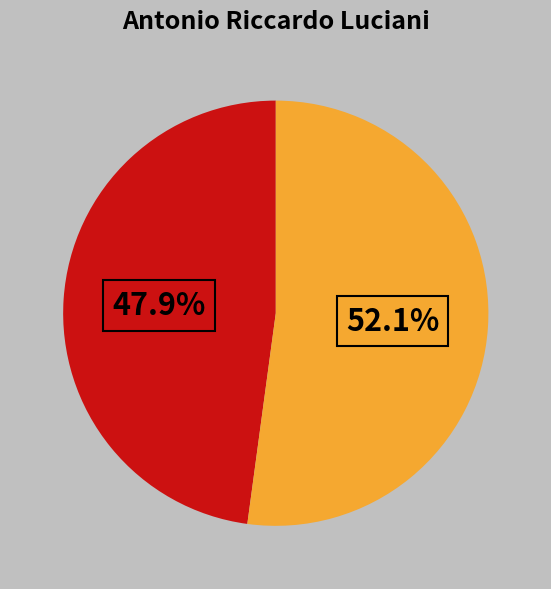

Is there a majority slice in this chart?

Yes